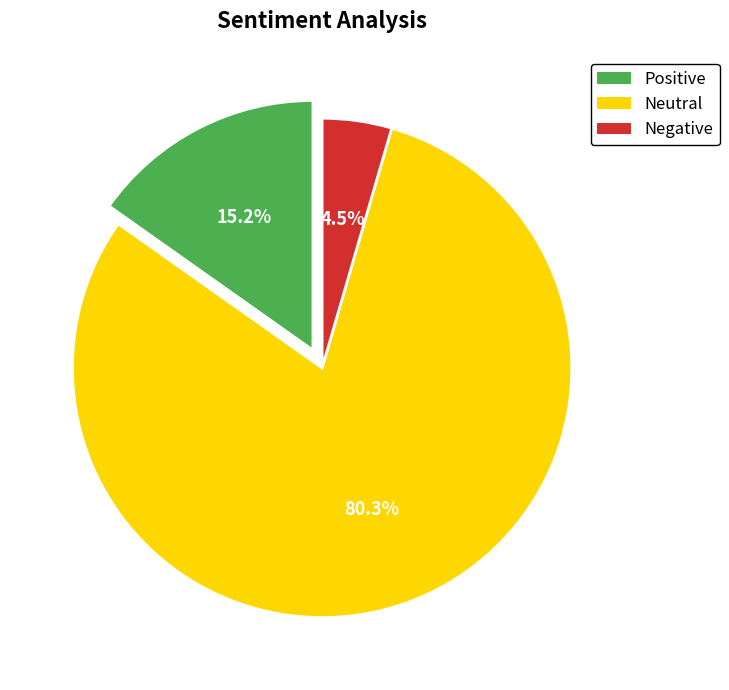

Which category has the biggest portion of the pie?

Neutral